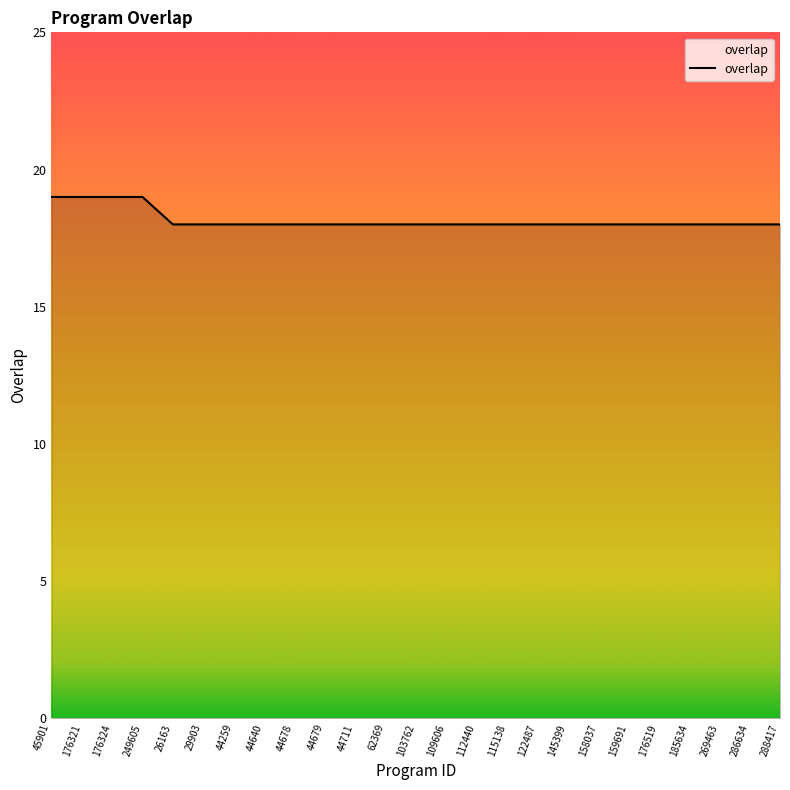

What is the greatest value displayed?

19